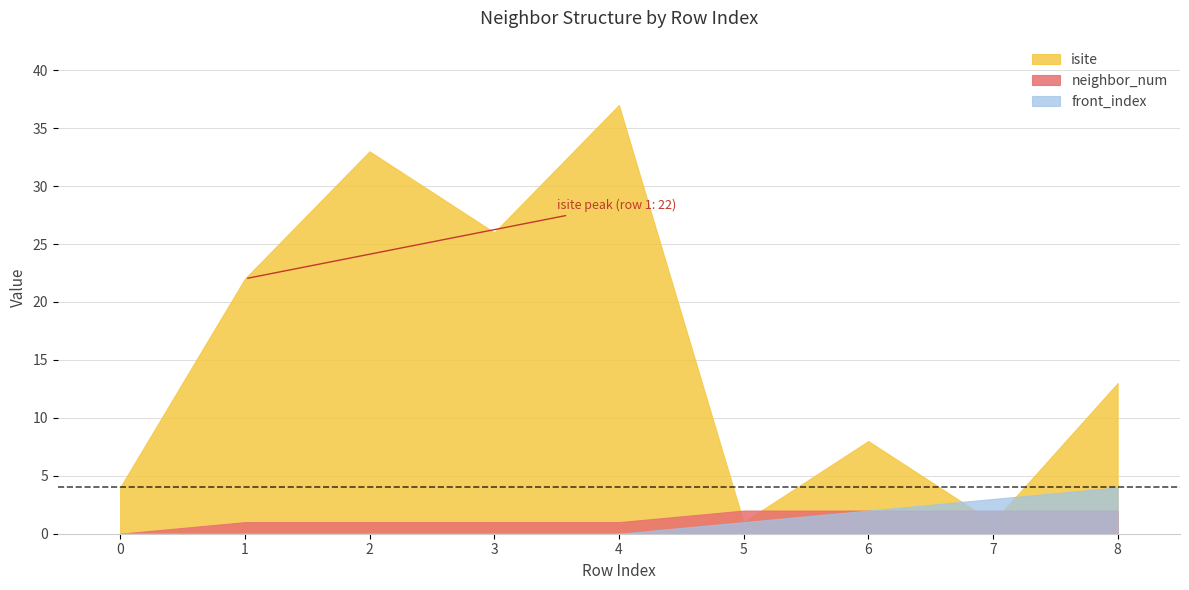

What are all the series names shown in the legend?

isite, neighbor_num, front_index